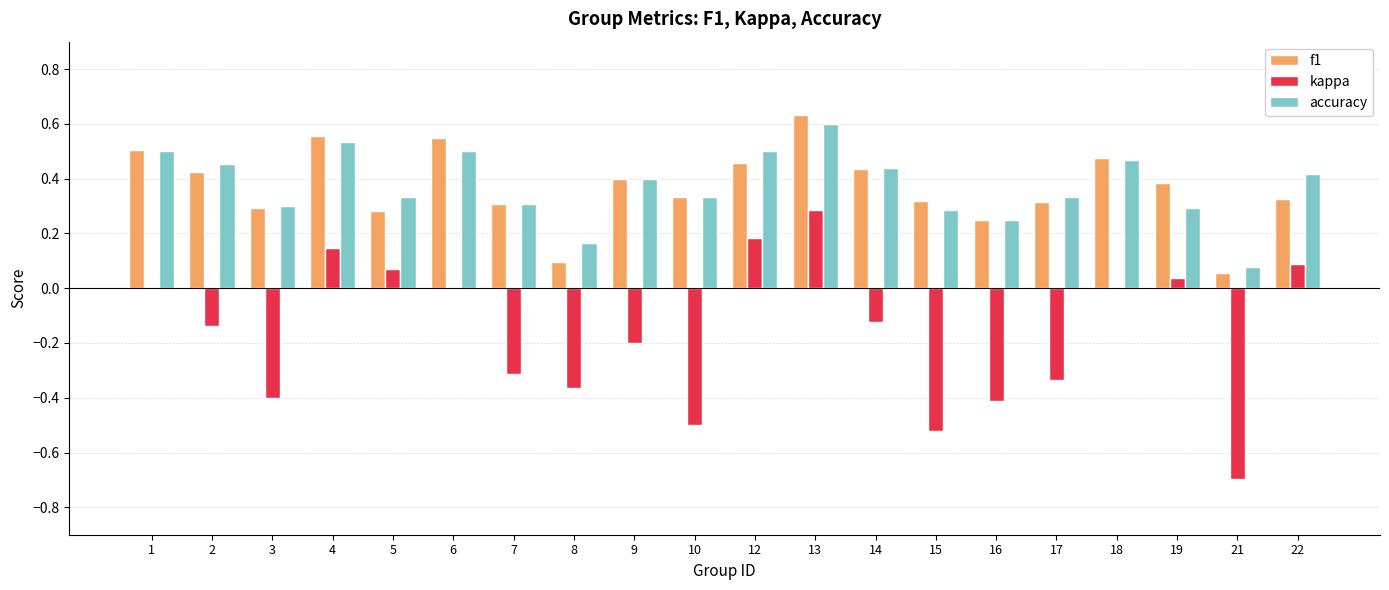

Count the number of data series in this chart.

3